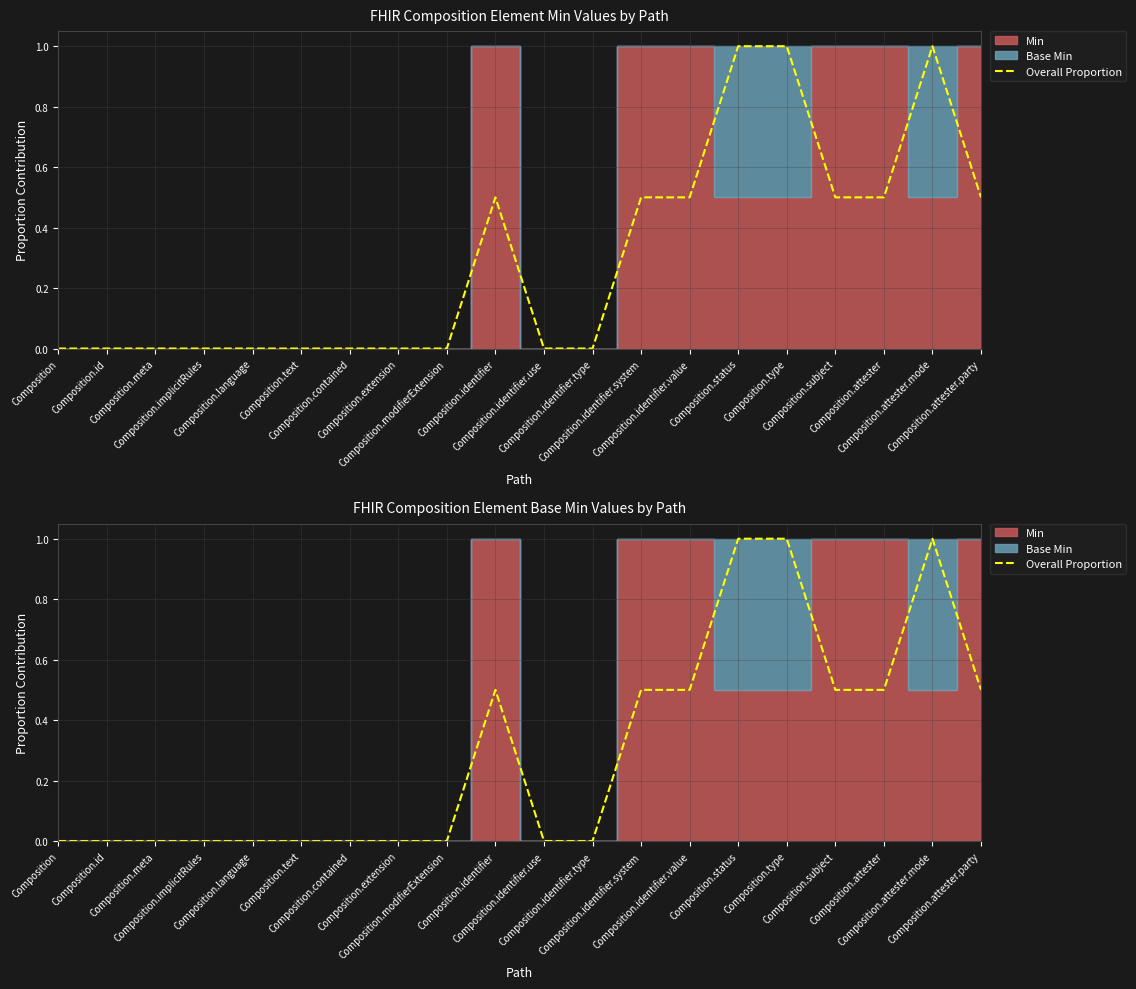

At which category does the data reach its first local peak?

Composition.identifier